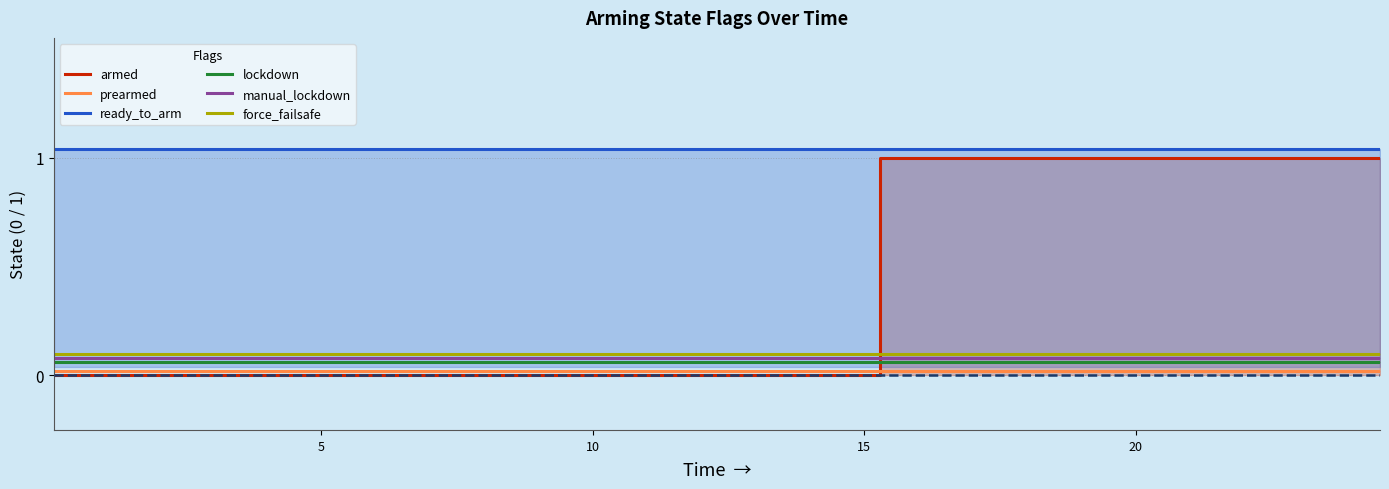

List the series in order of their peak value, highest first.

ready_to_arm, armed, force_failsafe, manual_lockdown, lockdown, prearmed